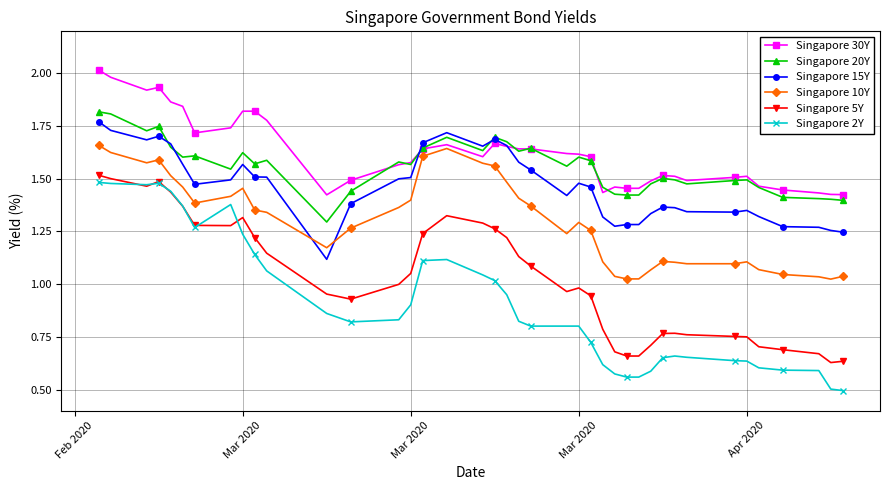

True or false: Singapore 20Y has more than 1 points higher than both neighbors.

True